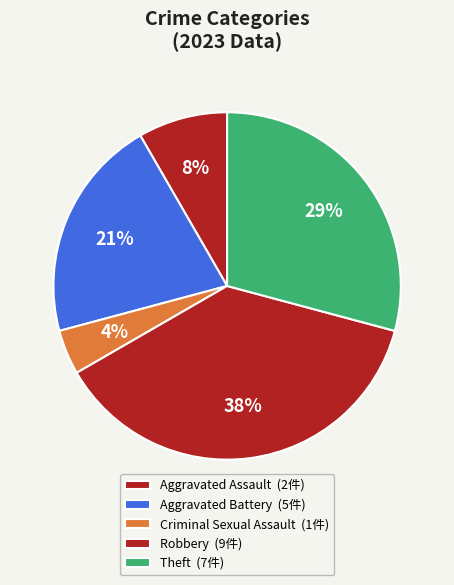

How many segments does this pie chart have?

5